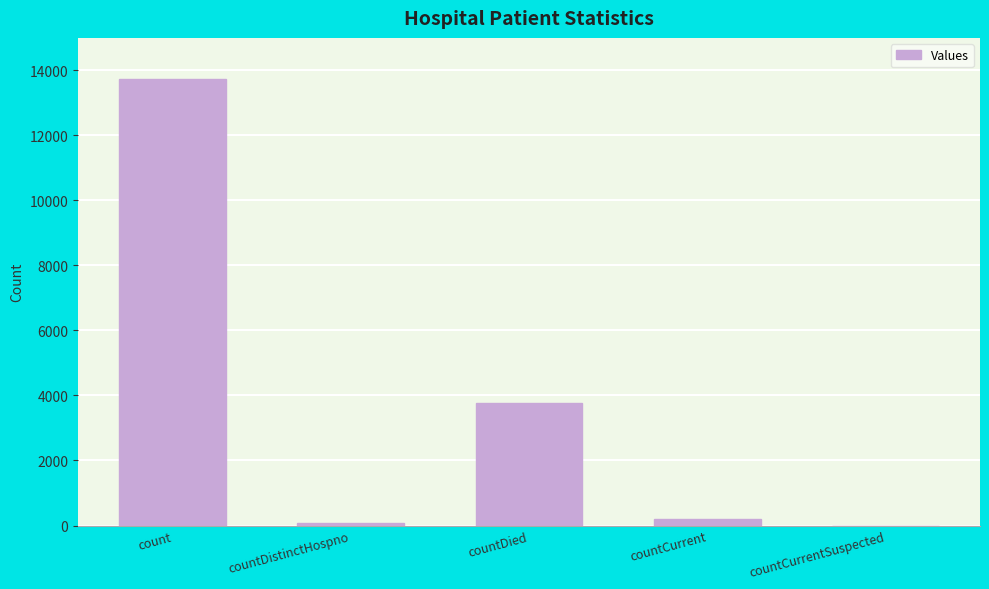

Which category has the highest value across all series?

count